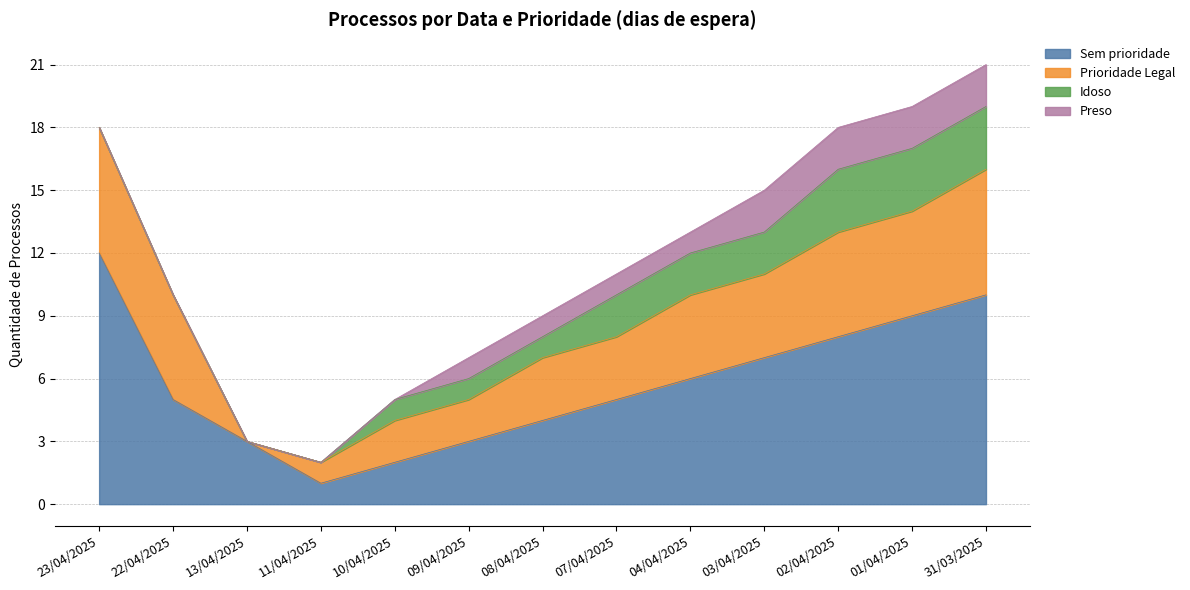

In Sem prioridade, how many points are lower than both neighbors (excluding endpoints)?

1